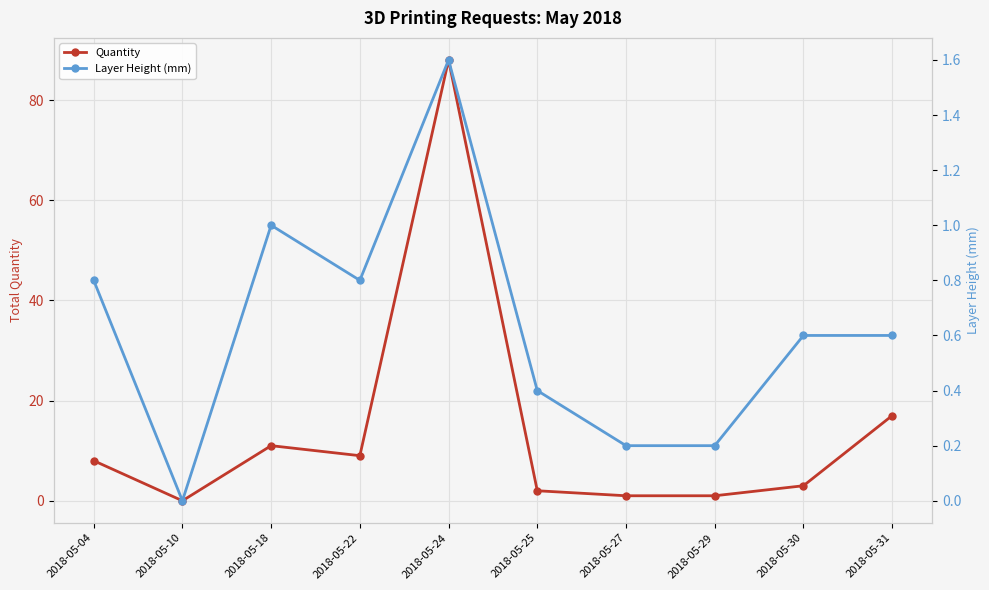

How many Layer Height (mm) values are between 0 and 1?

9